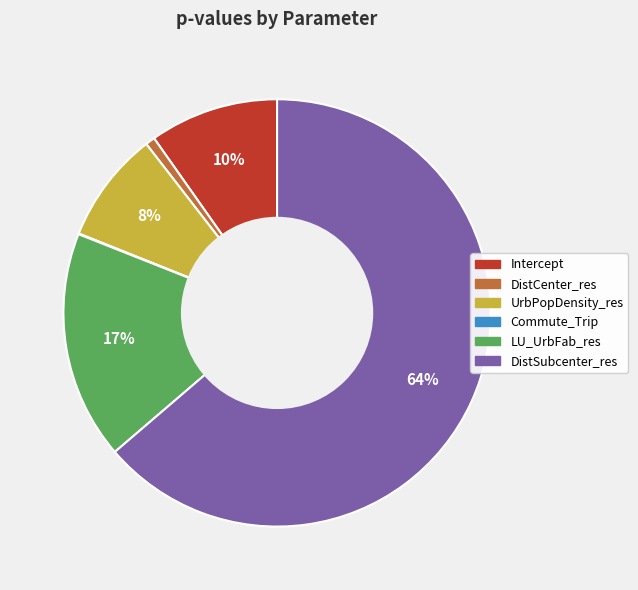

To the nearest percent, what is the average slice percentage?

17%